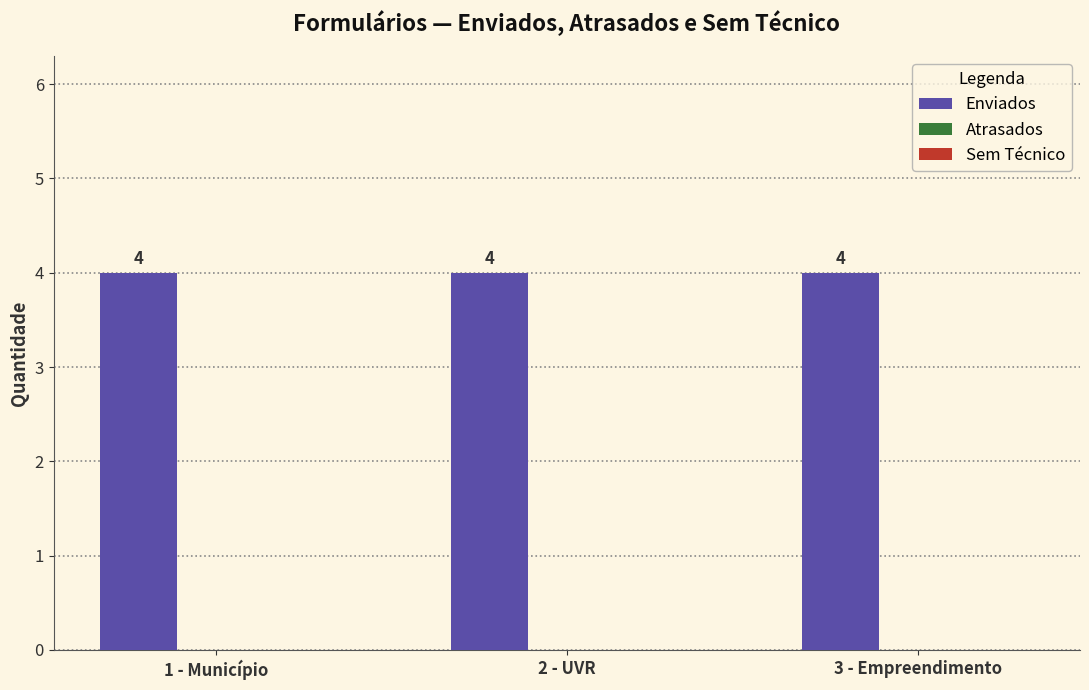

How many bars are there in each group?

3